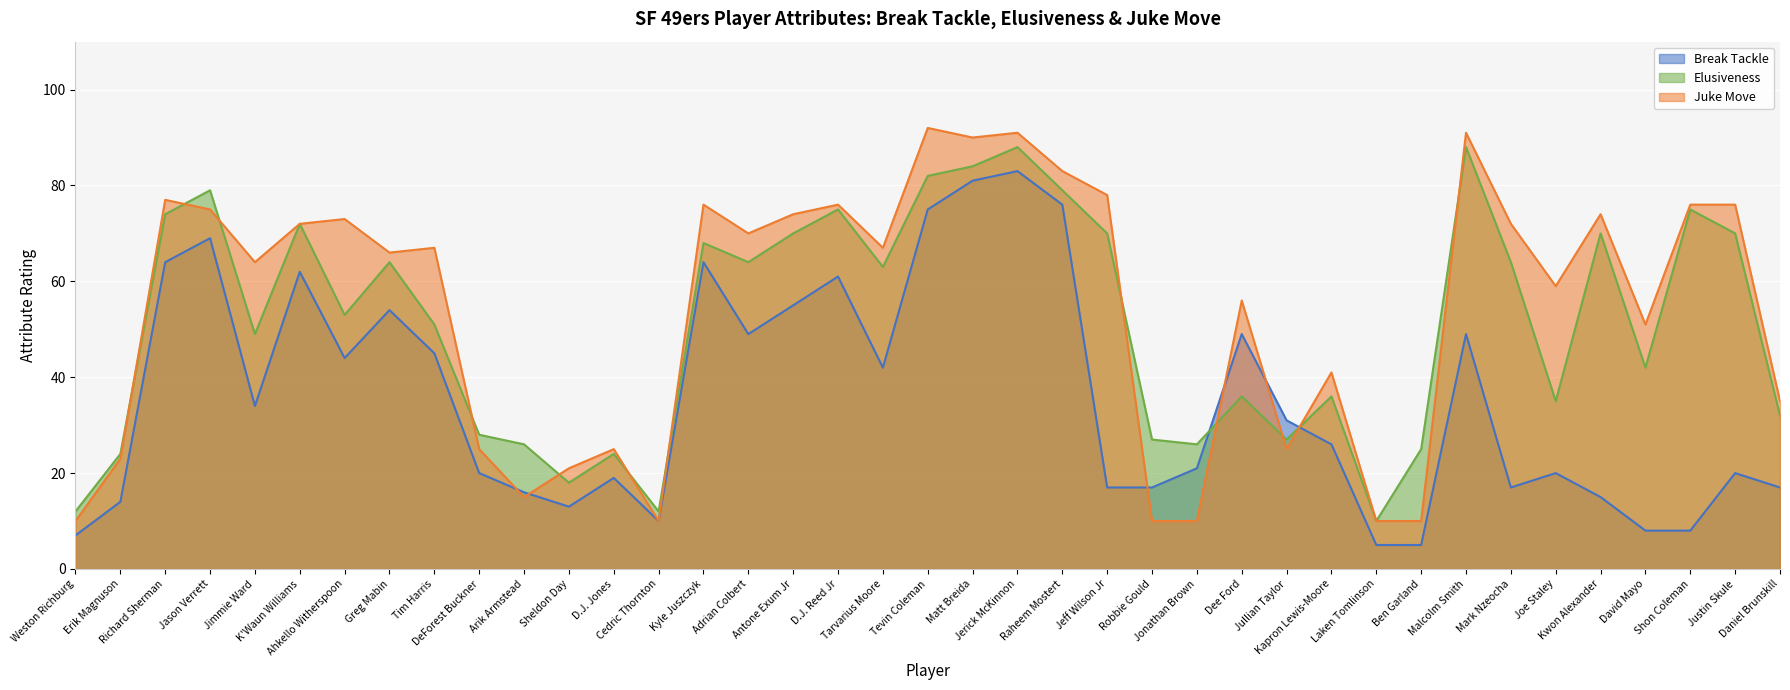

Which category has the lowest value across all series?

Laken Tomlinson